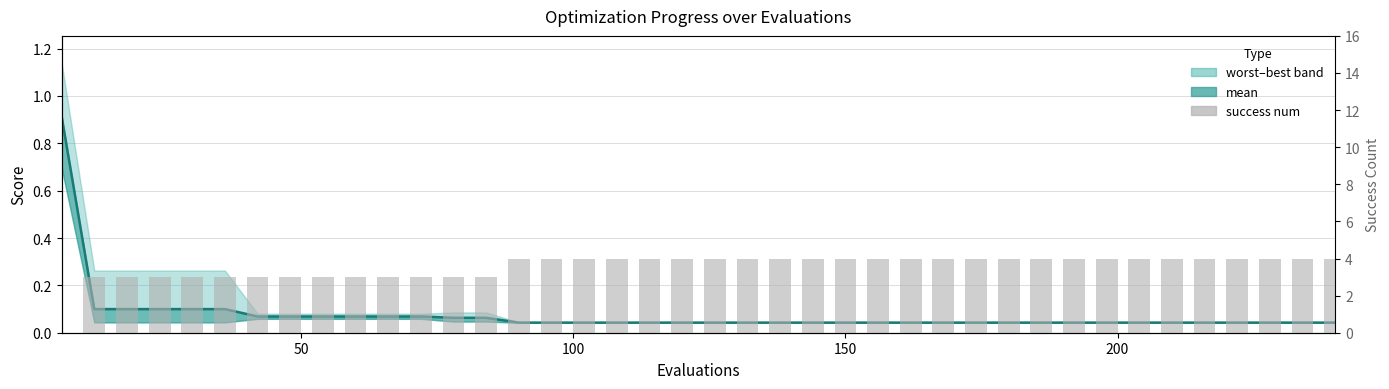

Reading left to right, list all the values displayed in this chart.

mean_line: 0.9	0.1	0.1	0.1	0.1	0.1	0.1	0.1	0.1	0.1	0.1	0.1	0.1	0.1	0.0	0.0	0.0	0.0	0.0	0.0	0.0	0.0	0.0	0.0	0.0	0.0	0.0	0.0	0.0	0.0	0.0	0.0	0.0	0.0	0.0	0.0	0.0	0.0	0.0	0.0
success num: 0.0	3.0	3.0	3.0	3.0	3.0	3.0	3.0	3.0	3.0	3.0	3.0	3.0	3.0	4.0	4.0	4.0	4.0	4.0	4.0	4.0	4.0	4.0	4.0	4.0	4.0	4.0	4.0	4.0	4.0	4.0	4.0	4.0	4.0	4.0	4.0	4.0	4.0	4.0	4.0